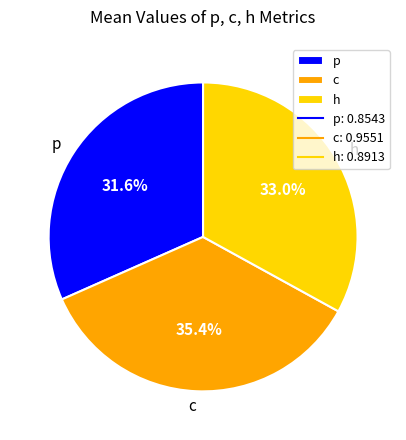

To the nearest percent, what is the combined percentage of p and h?

65%